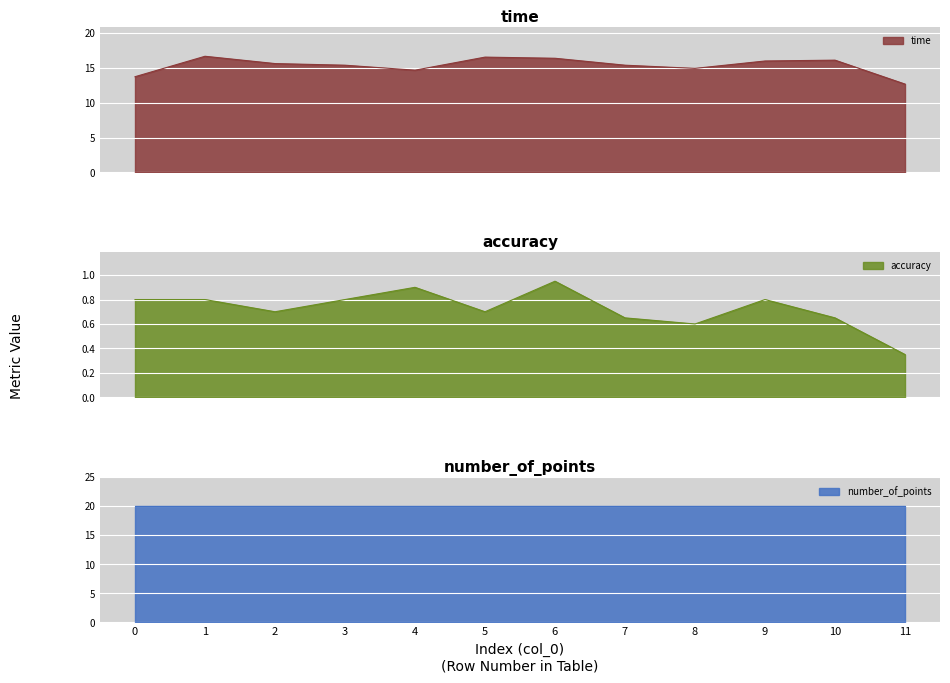

What is the approximate value of accuracy at 10?

0.7